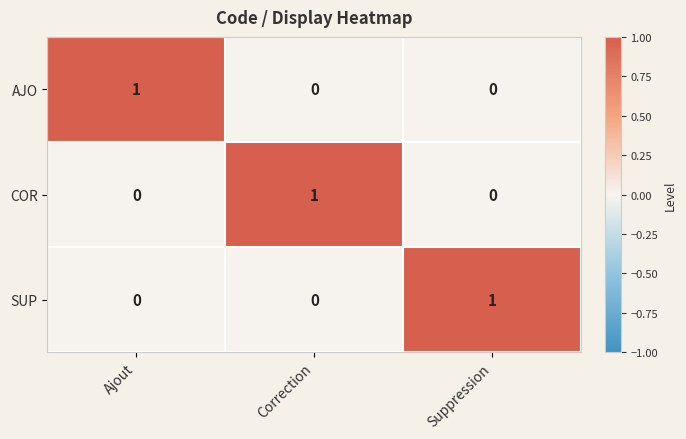

Reading left to right, what are all the values shown in this chart?

AJO: 1	0	0
COR: 0	1	0
SUP: 0	0	1